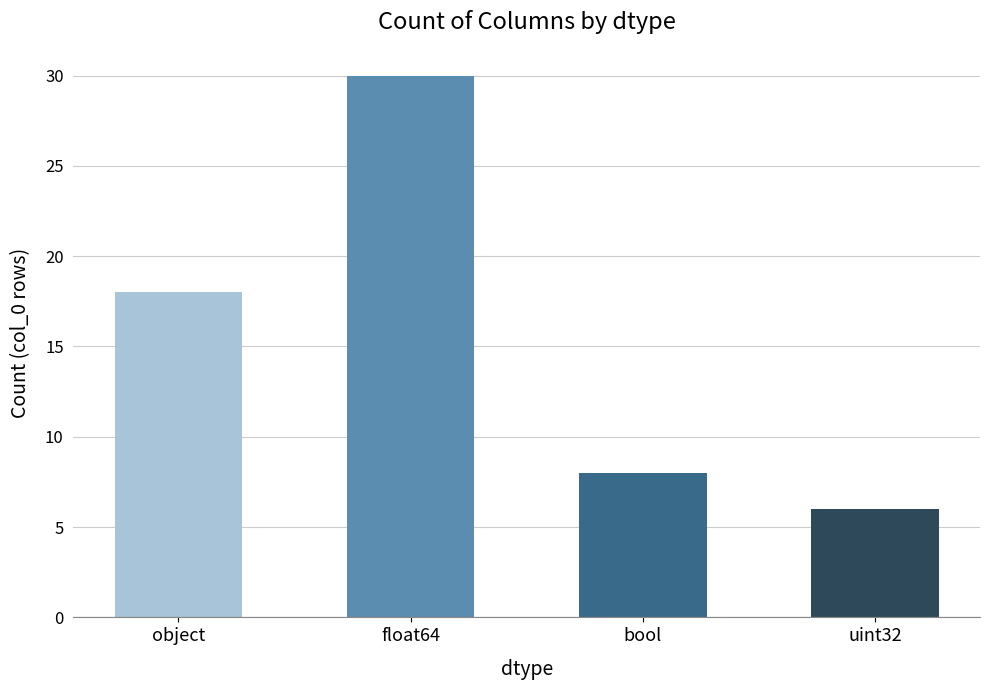

What is the label of the 2nd bar from the left?

float64